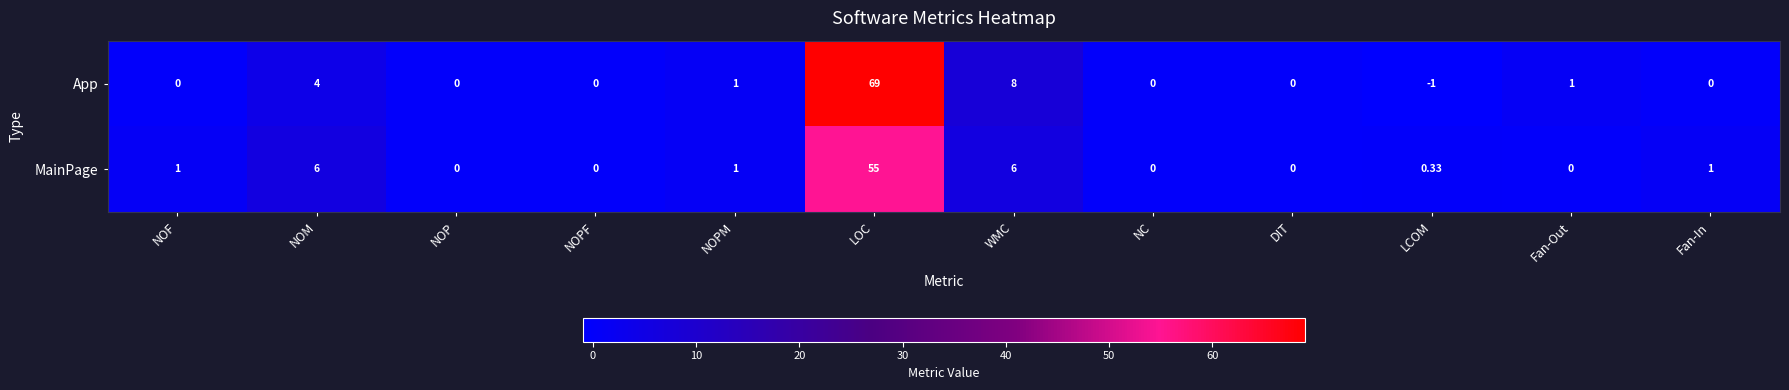

Which series has the largest range (max minus min)?

App